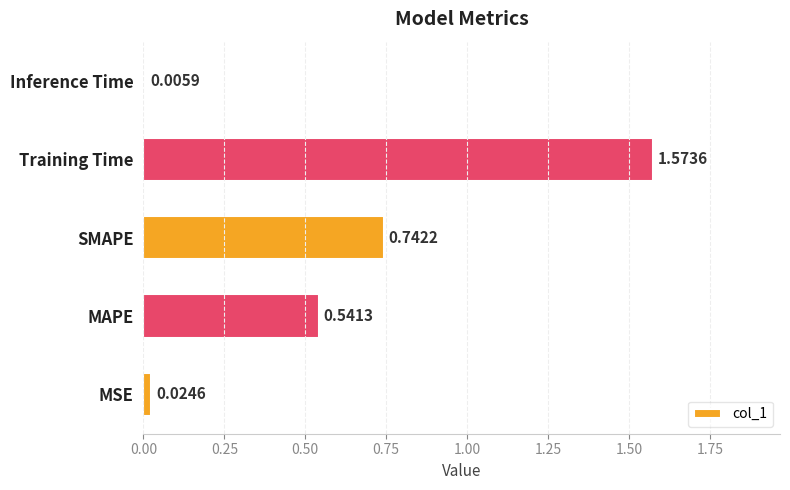

Rank the categories by value from lowest to highest.

Inference Time, MSE, MAPE, SMAPE, Training Time